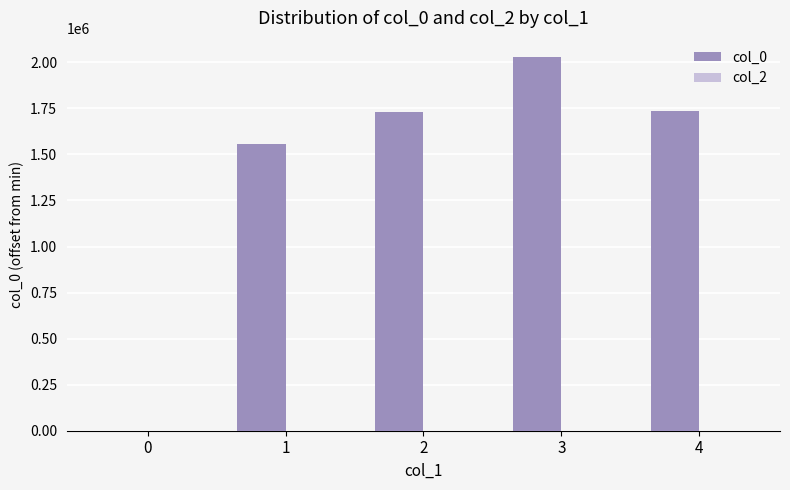

What is the change in value from 3 to 4?

-295174.0